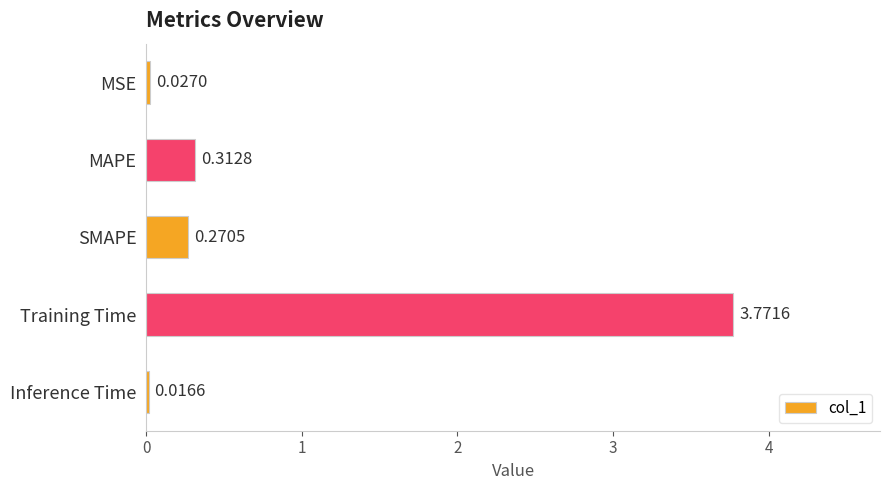

List the labels in order of value, smallest first.

Inference Time, MSE, SMAPE, MAPE, Training Time